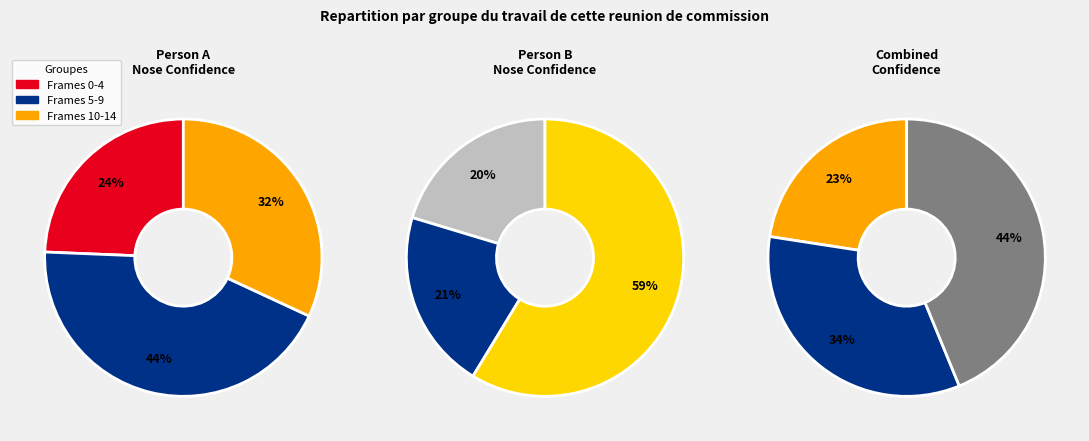

Is 9 the majority of the pie?

No